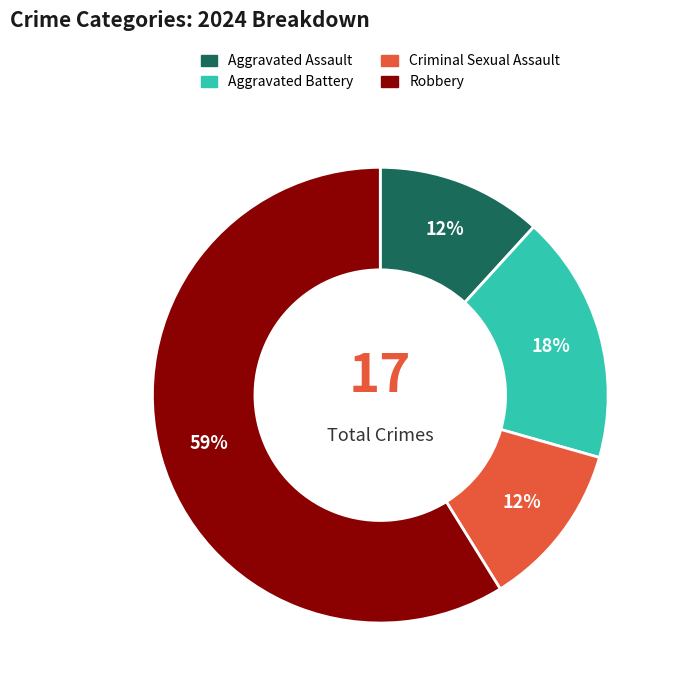

Which slice represents more than half of the pie?

Robbery